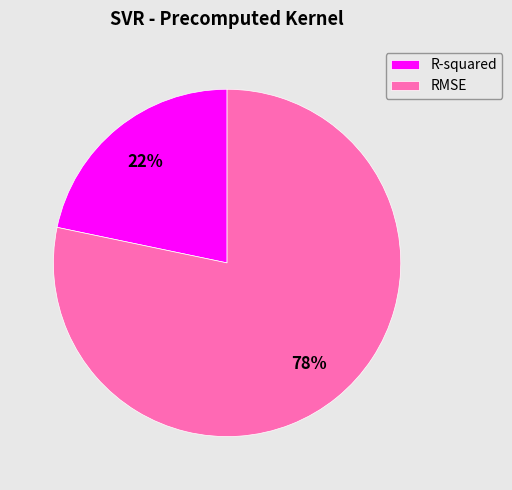

Which has a higher value, R-squared or RMSE?

RMSE